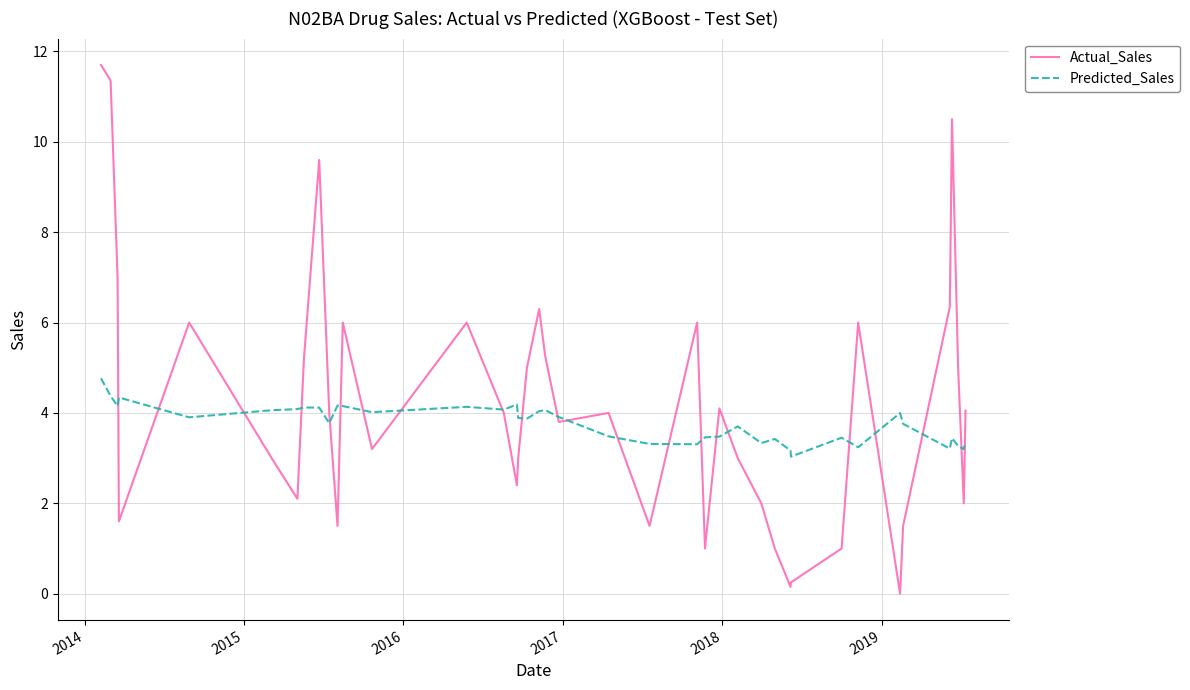

Which series ends up on top after the final intersection of Actual_Sales and Predicted_Sales?

Actual_Sales